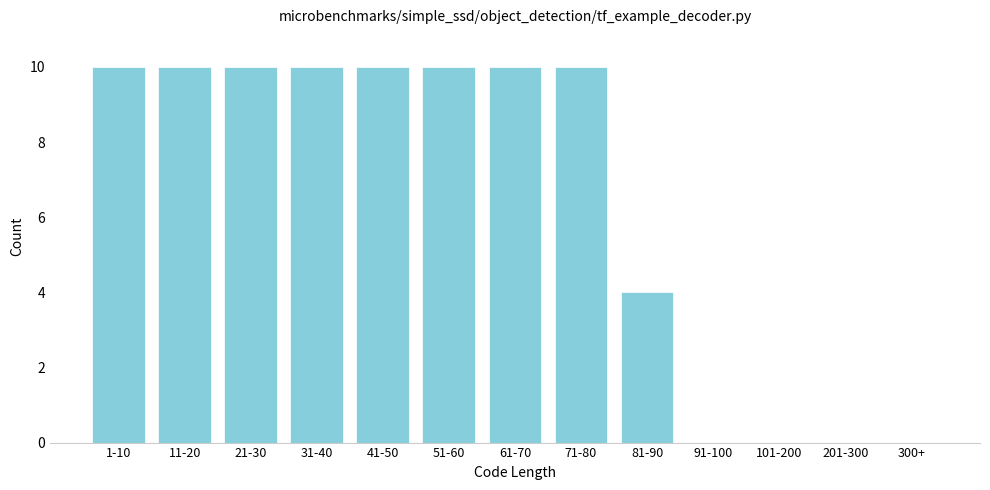

Reading left to right, transcribe all the data shown in this chart.

1-10=10	11-20=10	21-30=10	31-40=10	41-50=10	51-60=10	61-70=10	71-80=10	81-90=4	91-100=0	101-200=0	201-300=0	300+=0